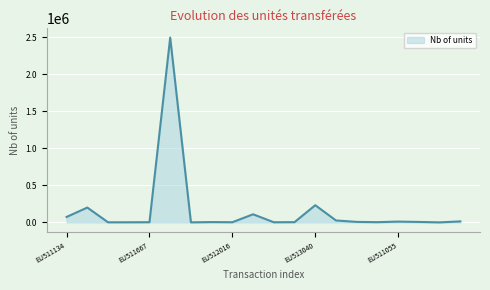

What is the maximum value shown in the chart?

2495000